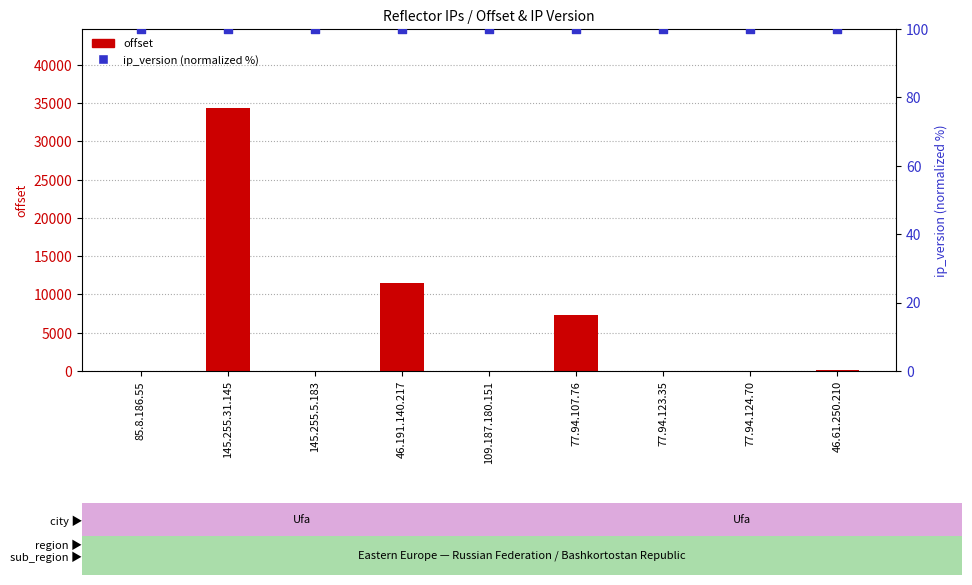

Which series contains the lowest Y value?

offset